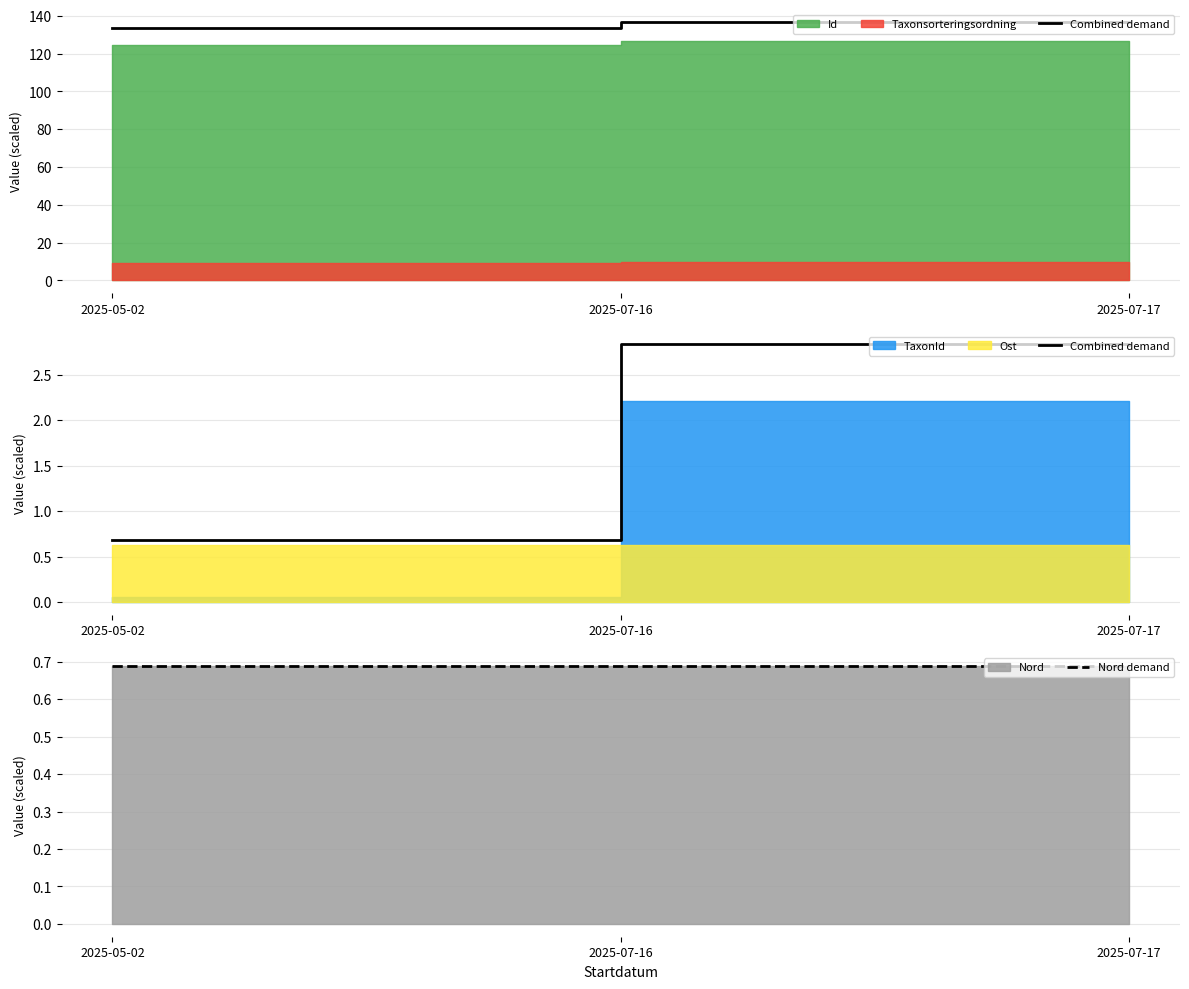

List the labels in order of Nord demand value, smallest first.

2025-05-02, 2025-07-16, 2025-07-17